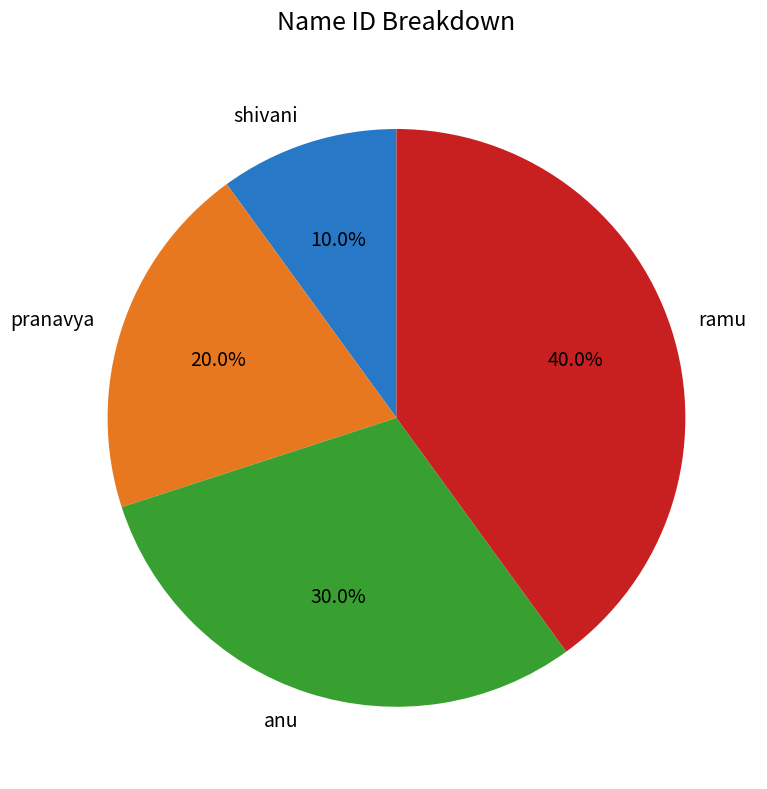

To the nearest percent, what is the average slice percentage?

25%